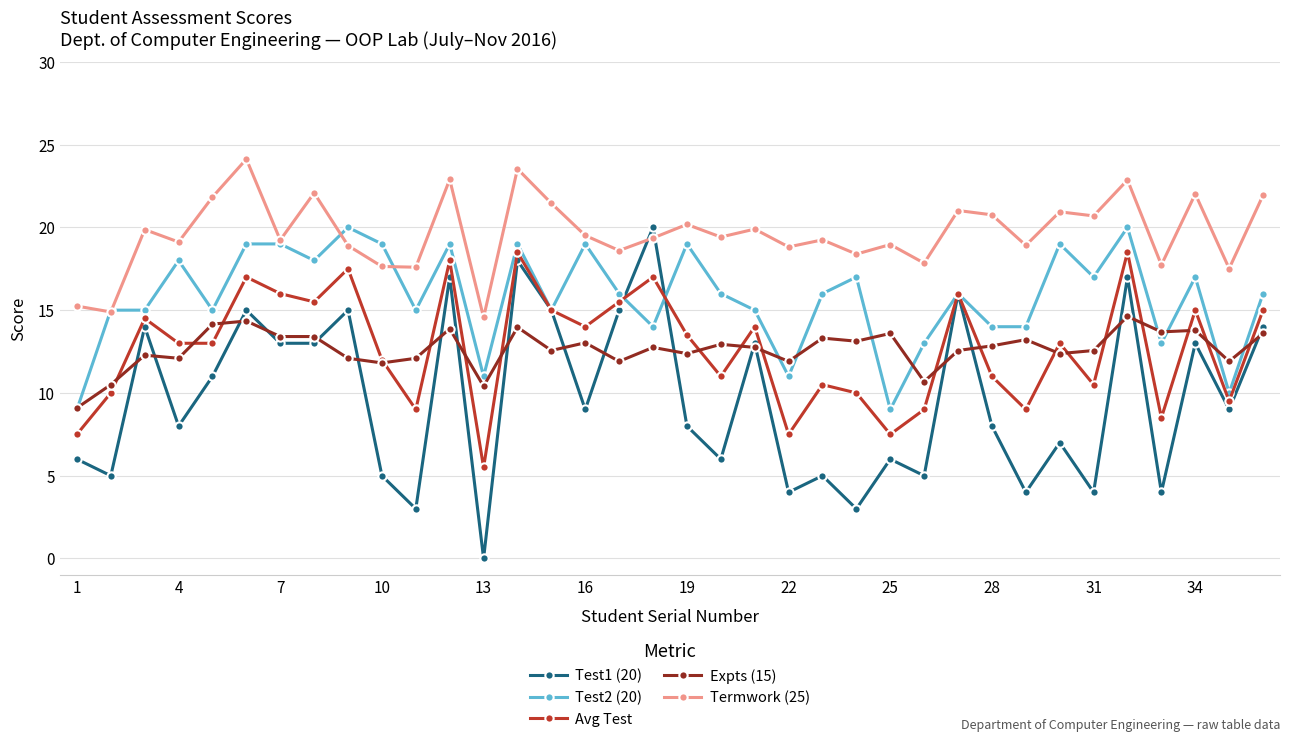

Which series has the largest range (max minus min)?

Test1 (20)